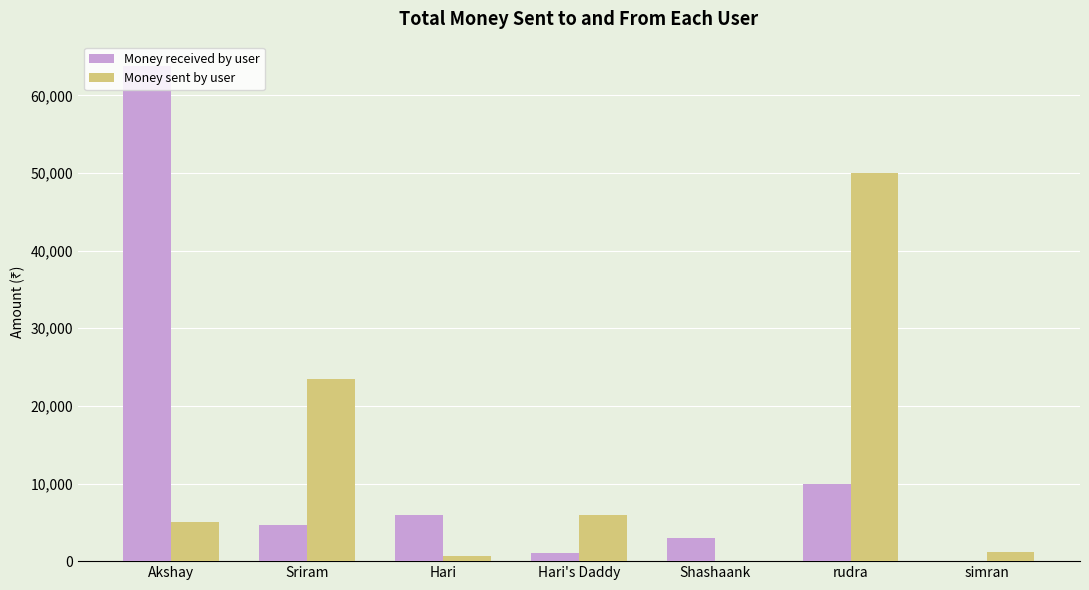

Reading left to right, list all the values displayed in this chart.

Money received by user: Akshay=63734.0	Sriram=4700.0	Hari=6000.0	Hari's Daddy=1000.0	Shashaank=3000.0	rudra=10000.0	simran=0.1
Money sent by user: Akshay=5000.5	Sriram=23434.0	Hari=700.0	Hari's Daddy=6000.1	Shashaank=0.0	rudra=50000.0	simran=1234.0